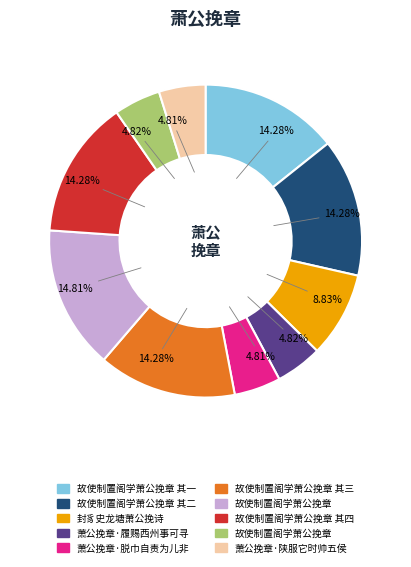

Is there any slice that represents more than half of the pie?

No